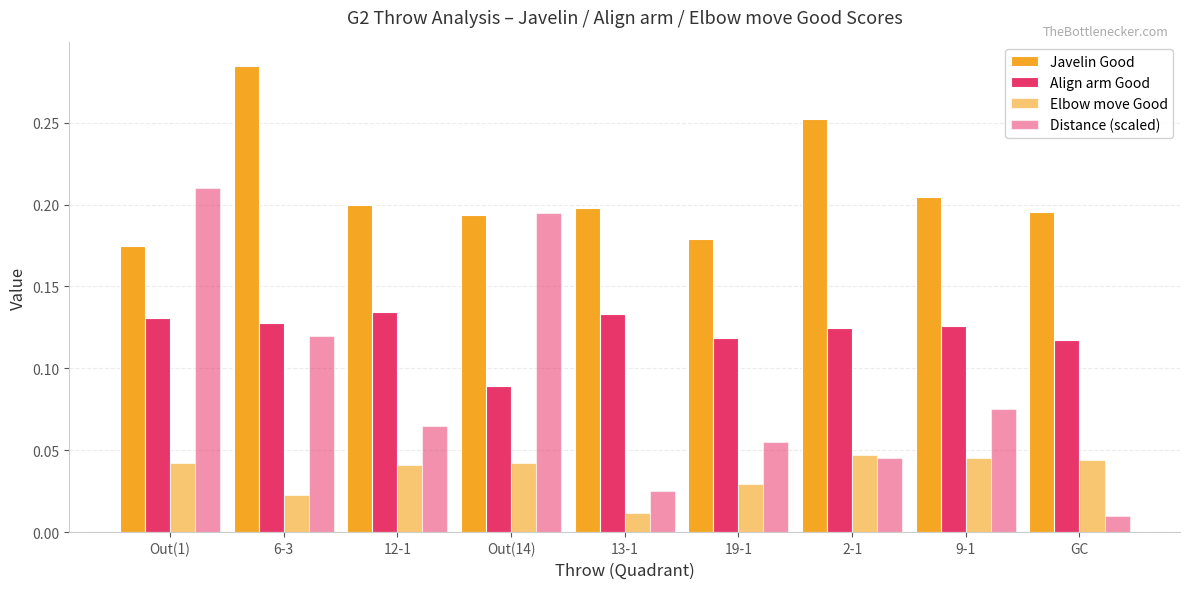

What is the spread (max minus min) of values at 9-1?

0.2